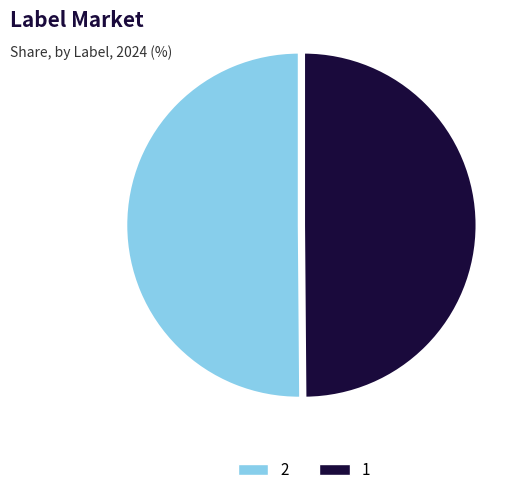

Combined, do 1 and 2 account for over 50%?

Yes